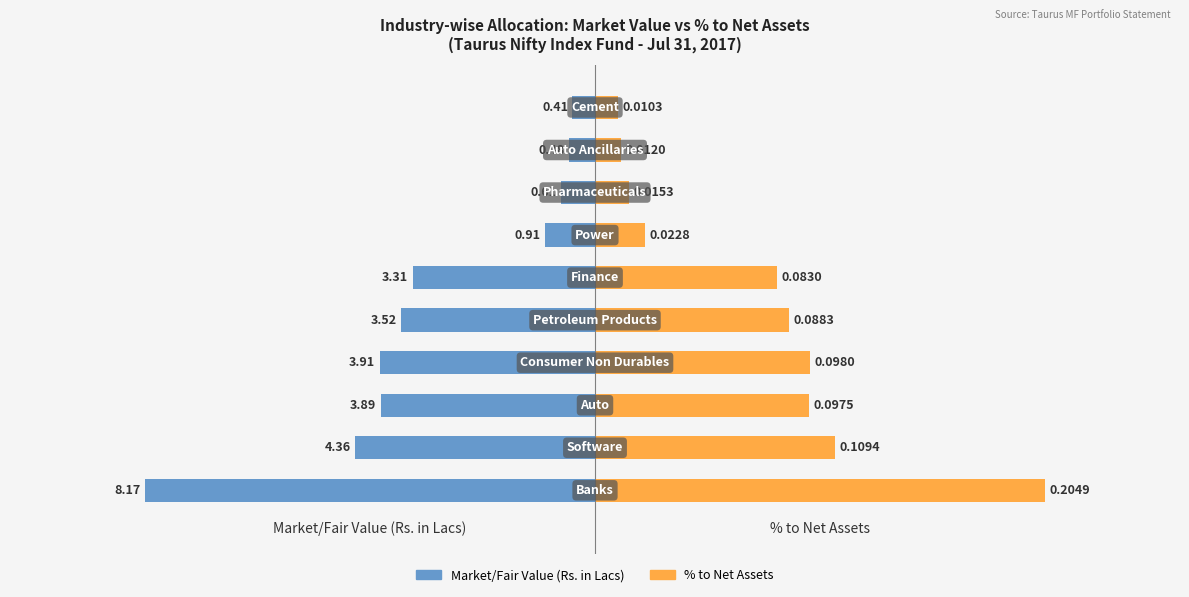

Between 0 and 2, which series saw the biggest shift?

% to Net Assets